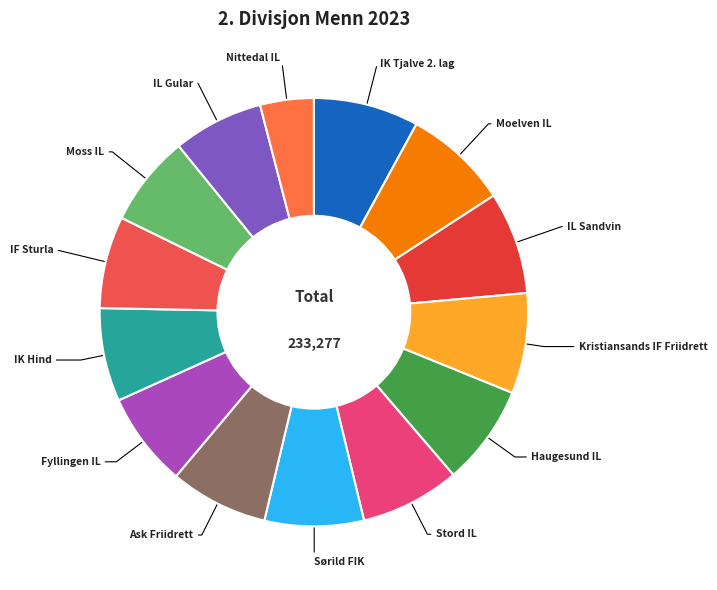

What is the smallest slice in the pie chart?

Nittedal IL